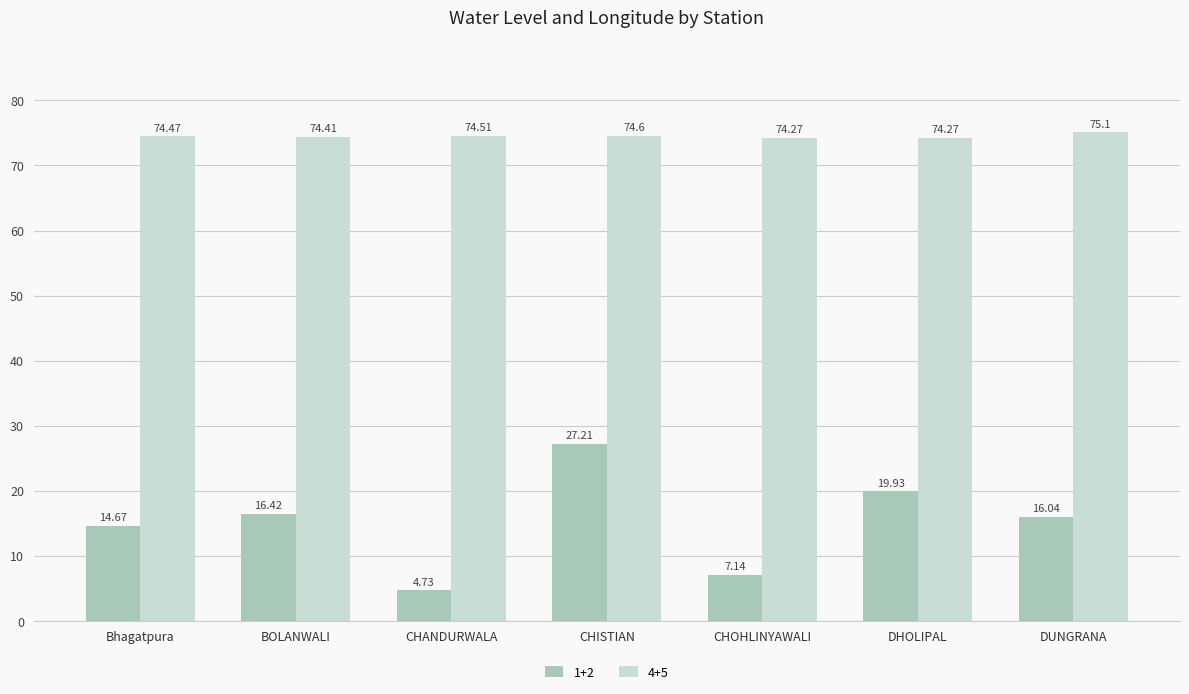

Rank the categories by 1+2 value from highest to lowest.

CHISTIAN, DHOLIPAL, BOLANWALI, DUNGRANA, Bhagatpura, CHOHLINYAWALI, CHANDURWALA